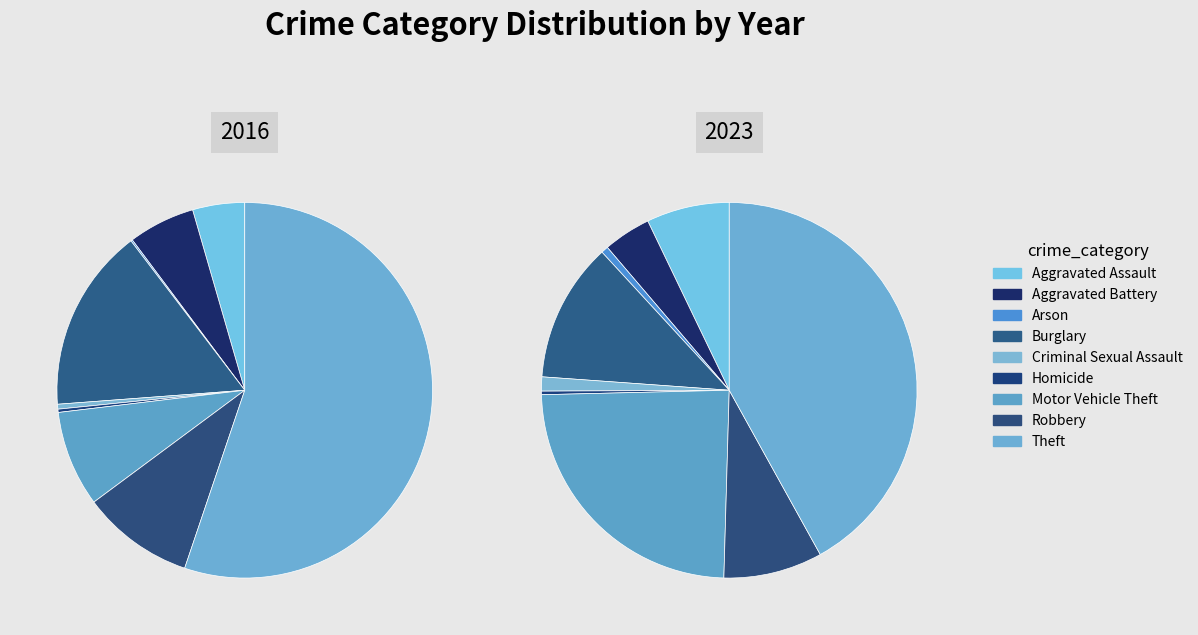

To the nearest percent, what percentage of the pie is Theft?

55%